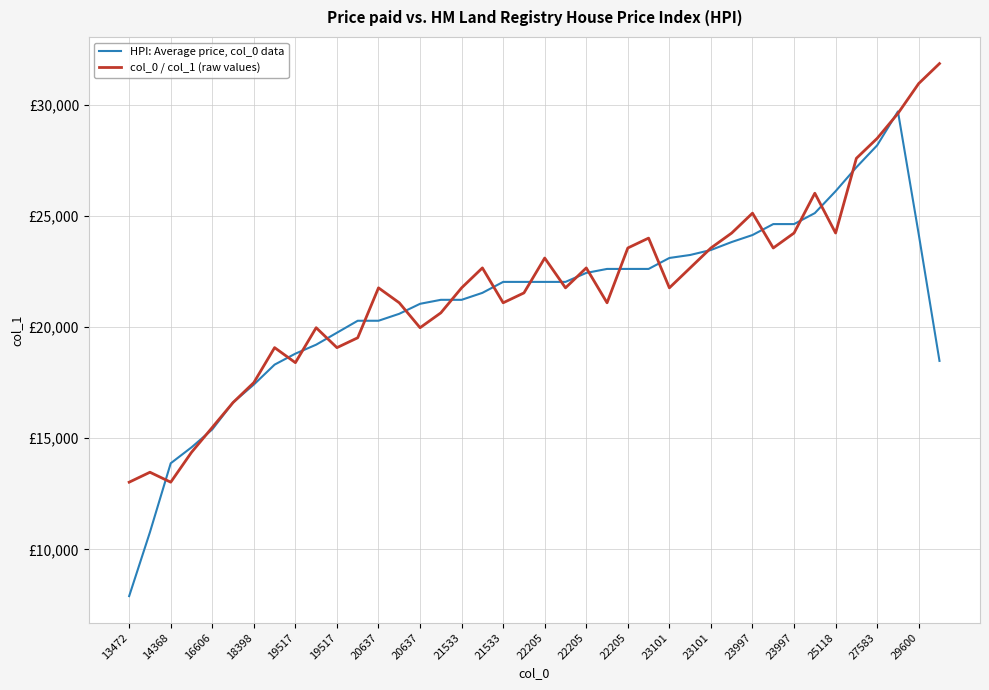

Is this an area chart (filled region under the line)?

No